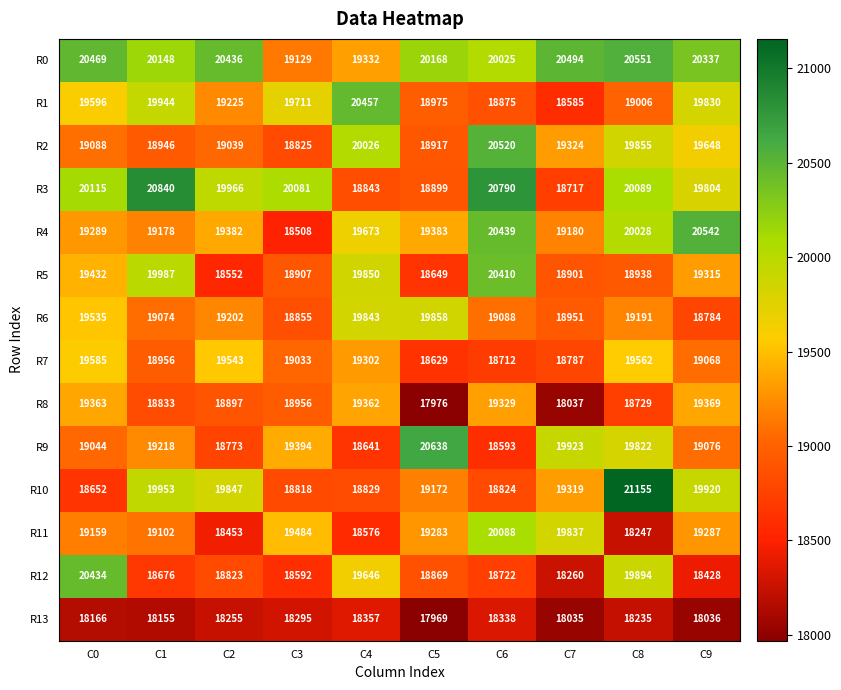

What is the difference between the maximum and second lowest values in the R5 series?

1761